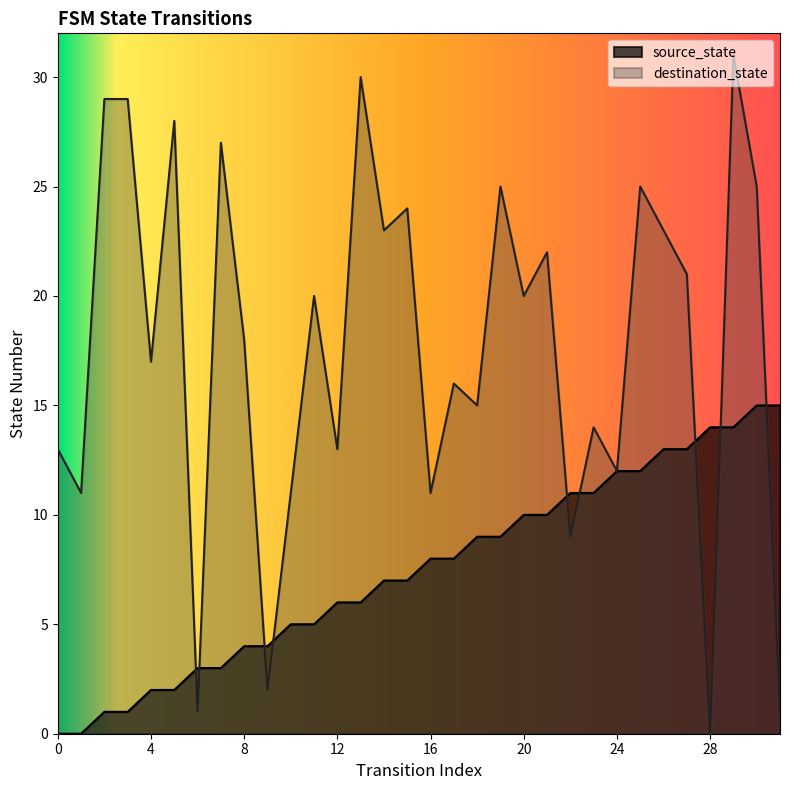

What is the difference between the destination_state values at 6 and 27?

20